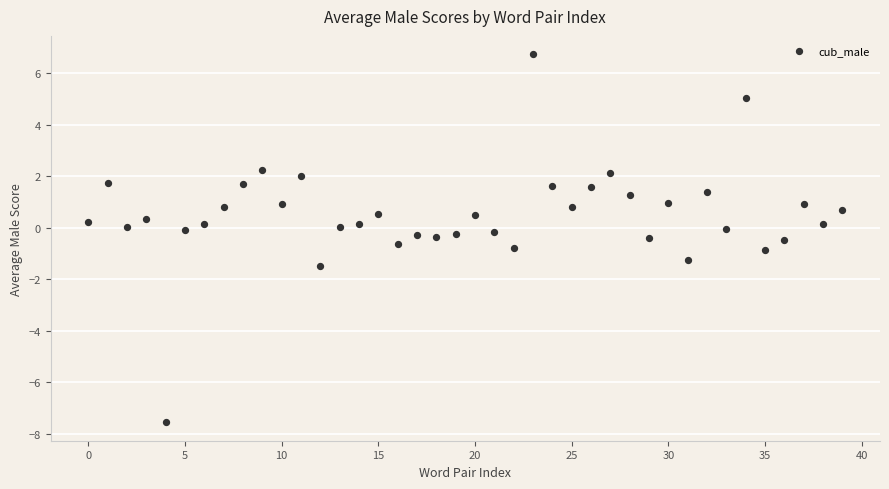

What is the range of Y values (max minus min)?

14.3